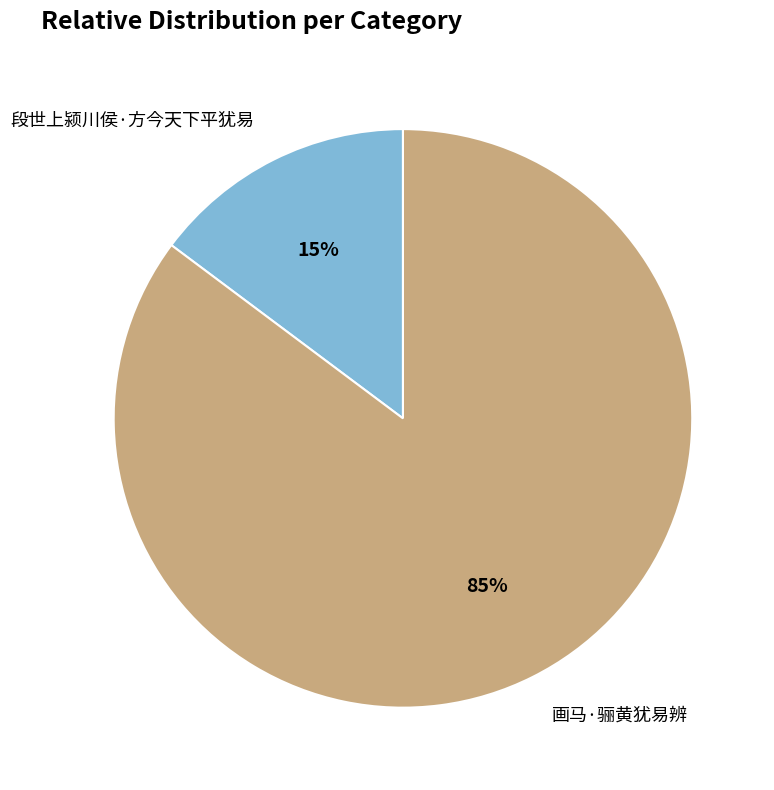

Between 段世上颍川侯·方今天下平犹易 and 画马·骊黄犹易辨, which is larger?

画马·骊黄犹易辨